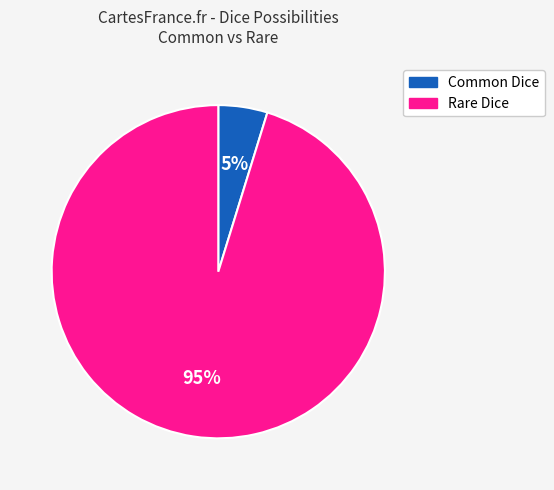

What is the smallest slice in the pie chart?

Common Dice